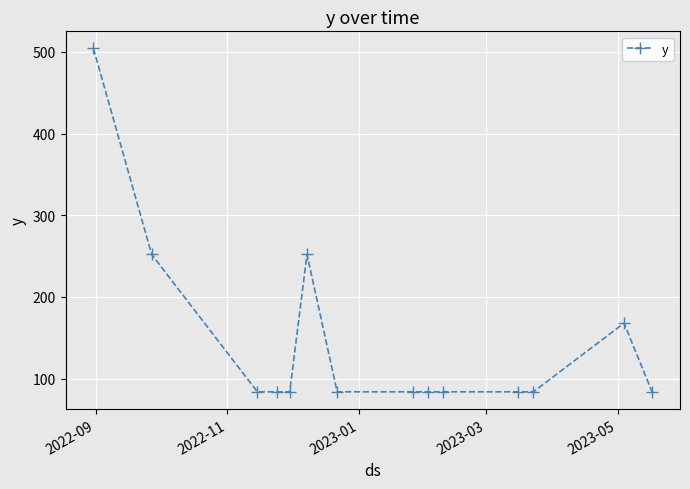

Does the chart have visible grid lines?

Yes